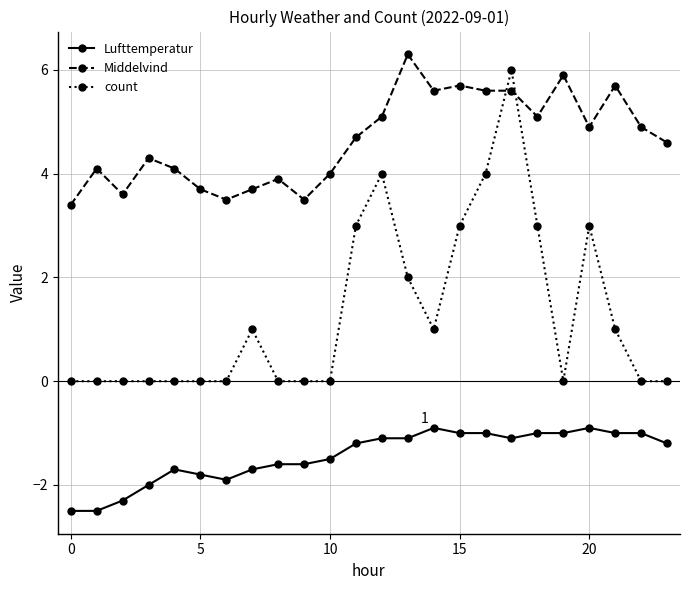

What is the minimum value shown in the chart?

-2.5